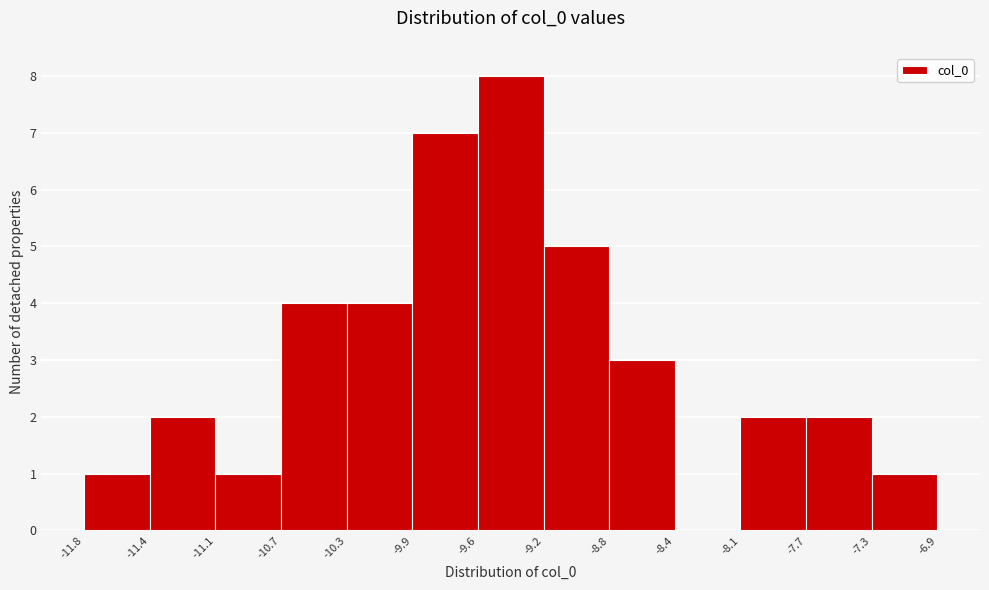

Reading left to right, list every bar in this chart as the range it spans on the x-axis followed by its height. The values are not printed on the chart, so give them approximately, as read against the axis.

-11.8 to -11.4: 1
-11.4 to -11.1: 2
-11.1 to -10.7: 1
-10.7 to -10.3: 4
-10.3 to -9.9: 4
-9.9 to -9.6: 7
-9.6 to -9.2: 8
-9.2 to -8.8: 5
-8.8 to -8.4: 3
-8.4 to -8.1: 0
-8.1 to -7.7: 2
-7.7 to -7.3: 2
-7.3 to -6.9: 1